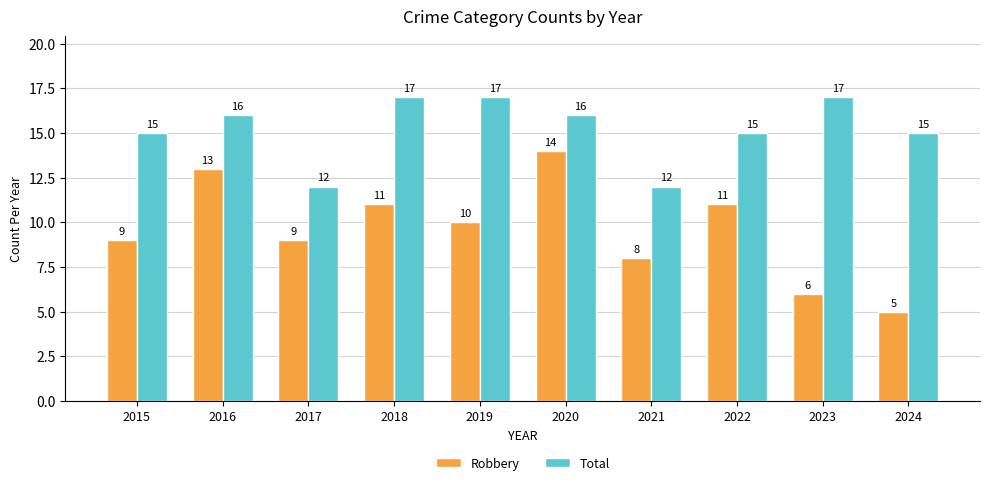

Reading right to left, what are all the values shown in this chart?

Robbery: 5	6	11	8	14	10	11	9	13	9
Total: 15	17	15	12	16	17	17	12	16	15